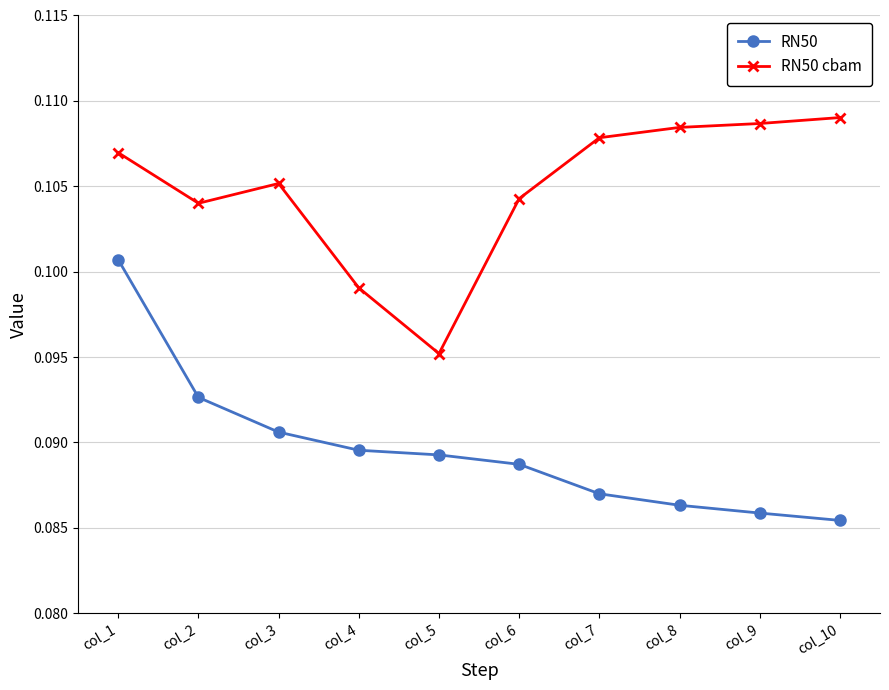

True or false: RN50 has a value of 0.0 at col_1.

False